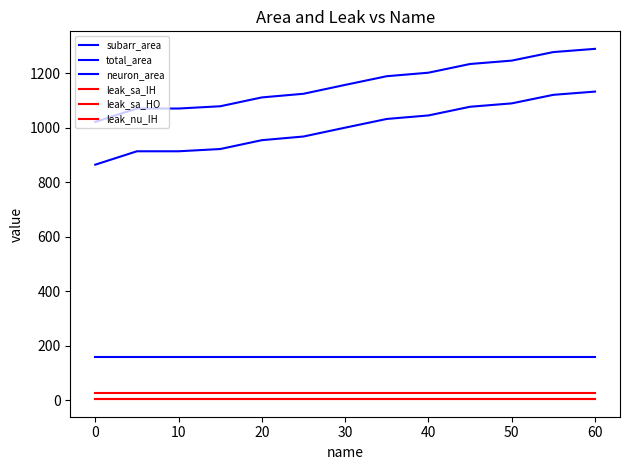

Does the chart display data point markers on the line(s)?

No